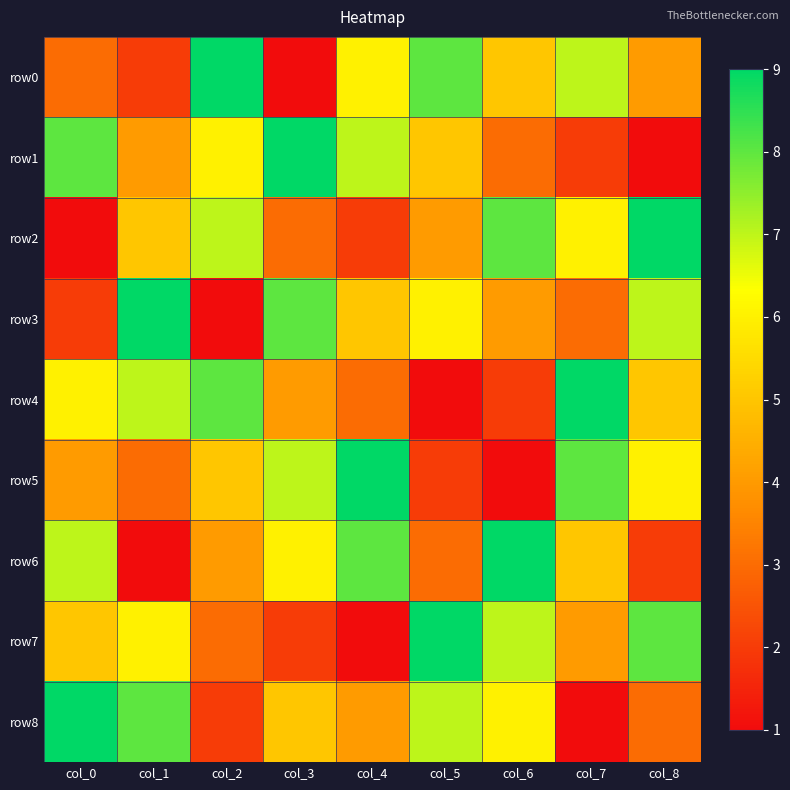

At which category does the chart reach its peak across all series?

col_2